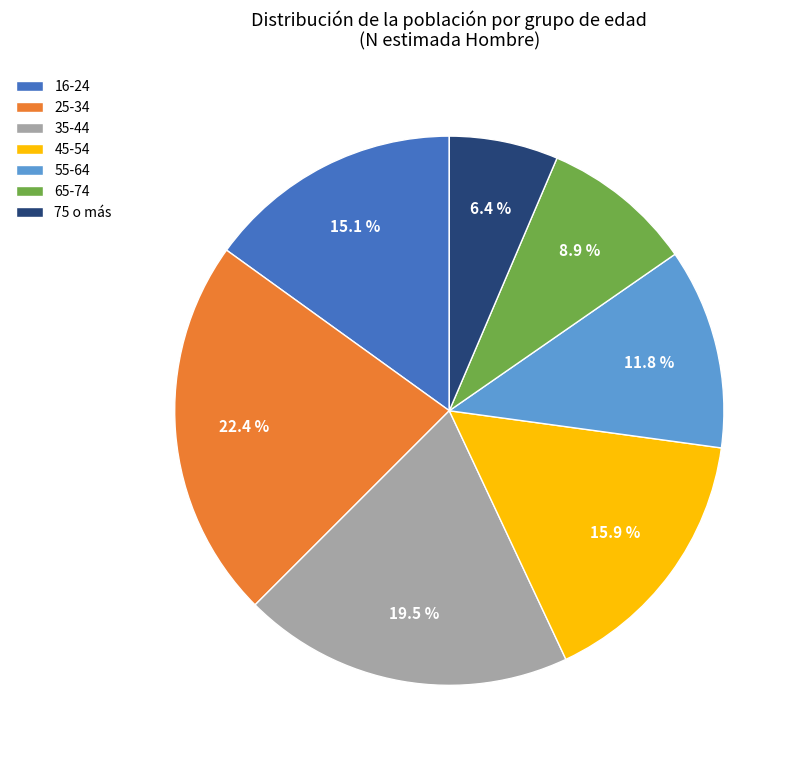

Approximately how many times larger is the value at 45-54 compared to 25-34?

0.7